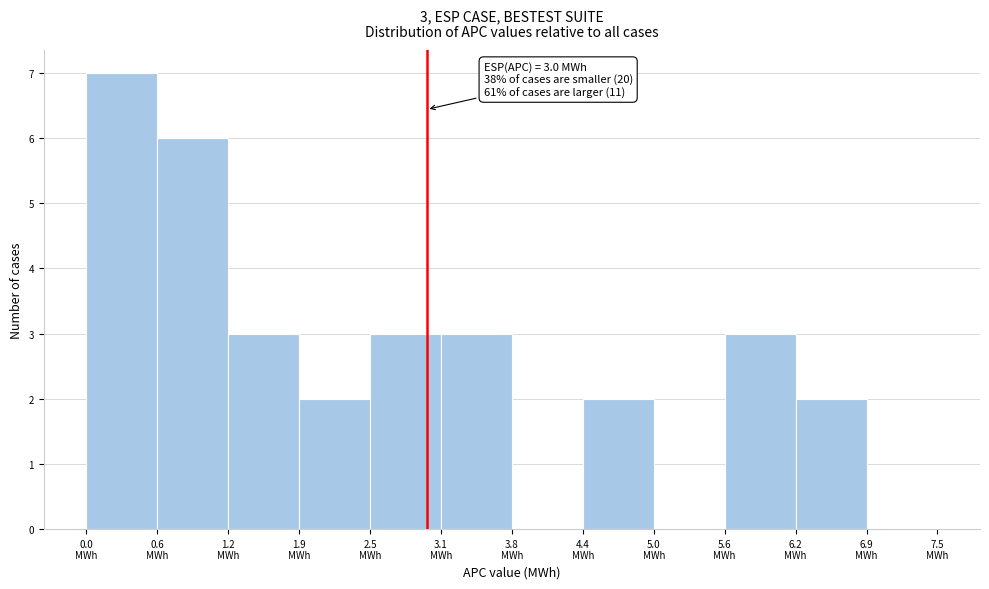

Over which range of the x-axis is the bar tallest?

0.0 to 0.6